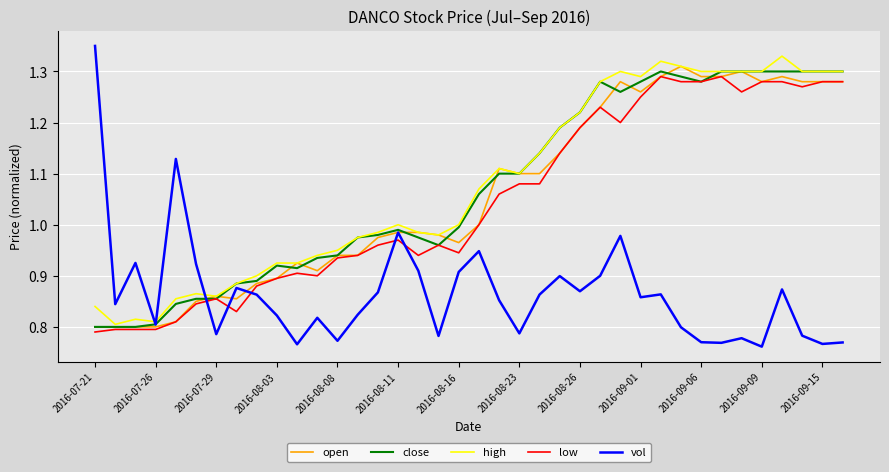

Which series has the widest spread of values?

vol